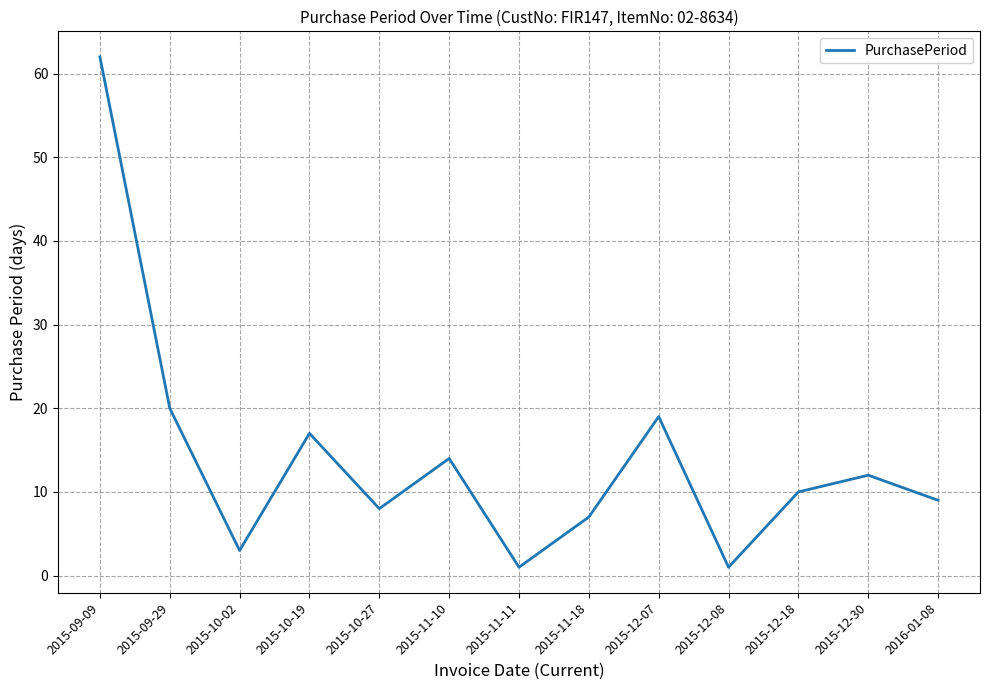

What position from the left is 2015-10-19?

4